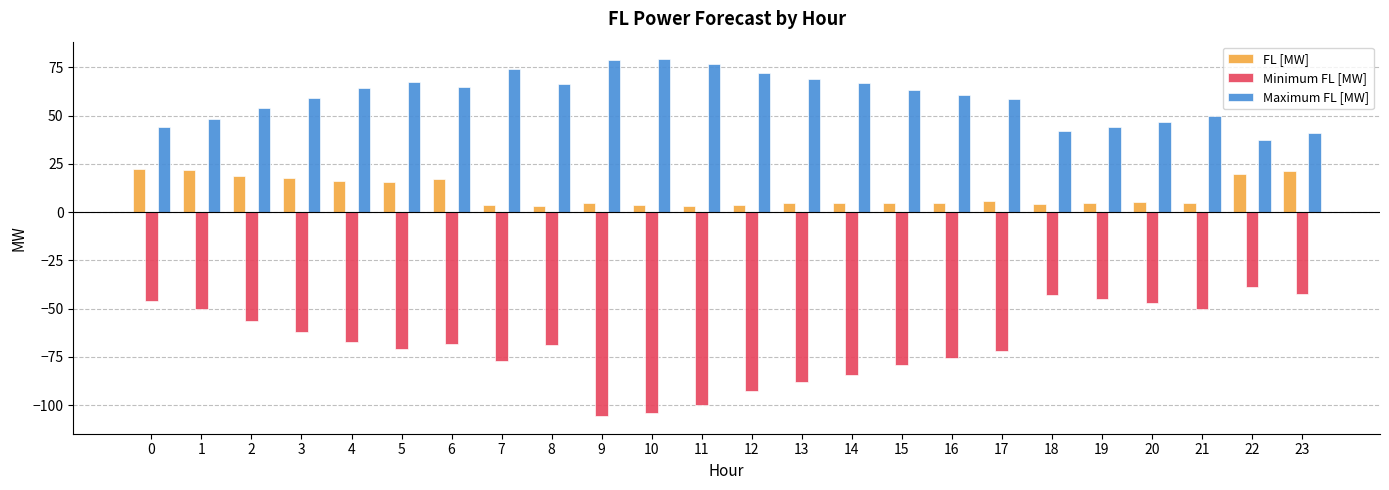

Which series has the largest total across all categories?

Maximum FL [MW]